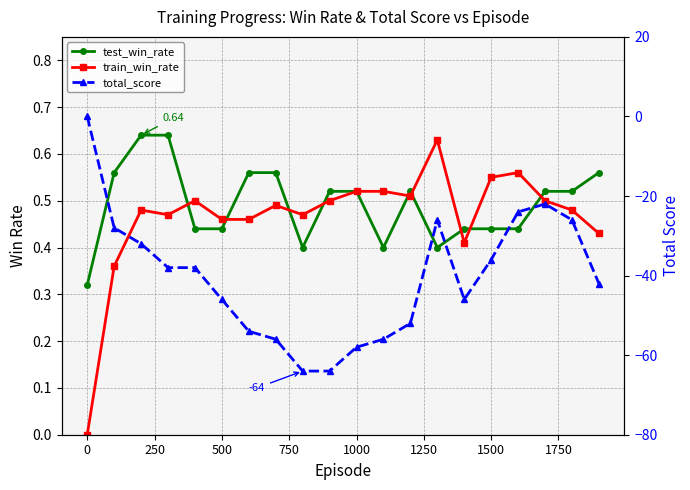

Is the value of test_win_rate at 18 greater than the value of total_score at 2000?

Yes